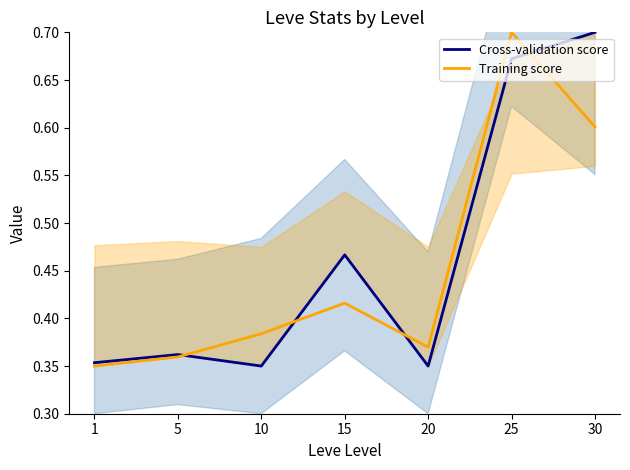

At which category is the sum across all series the highest?

25